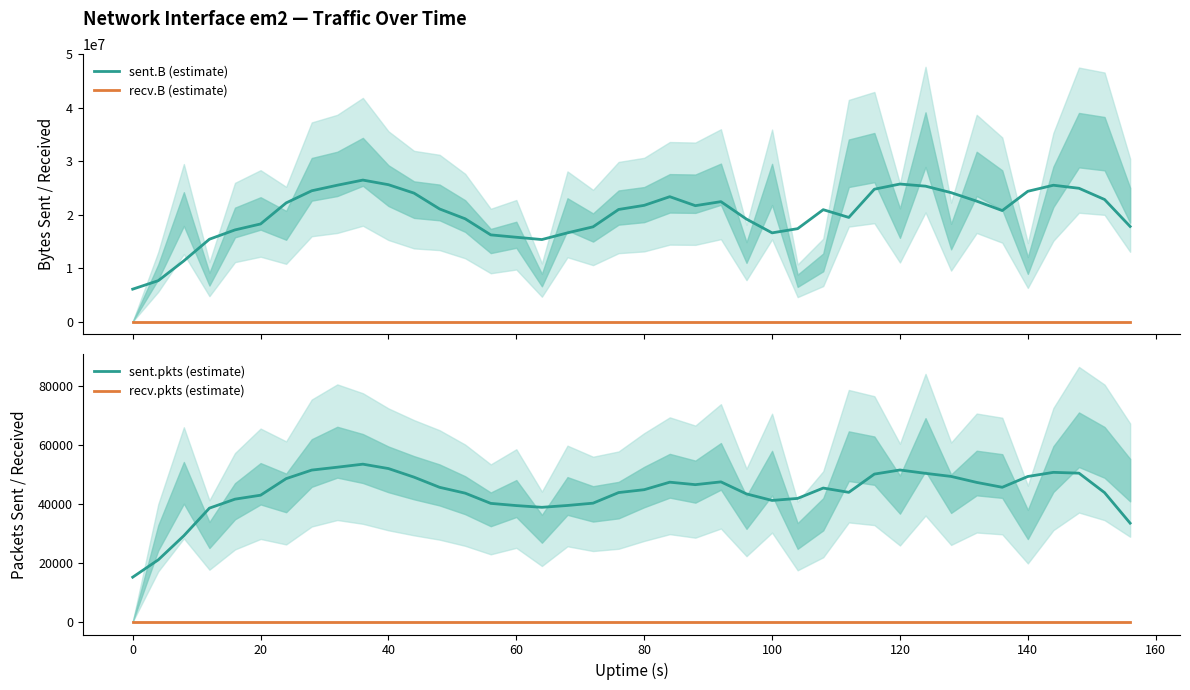

What is the difference between the maximum and second lowest values in the sent.pkts (estimate) series?

32513.8